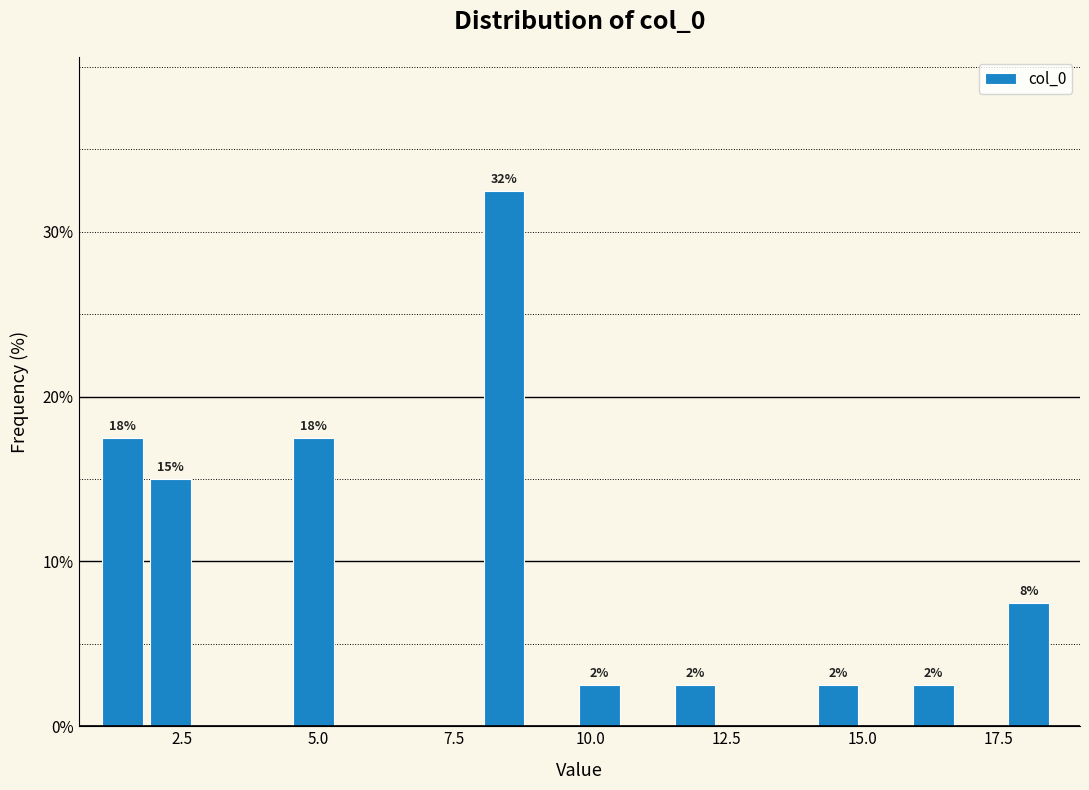

Around what value on the x-axis is the tallest bar? Give the approximate position of its centre, as read against the axis.

8.5